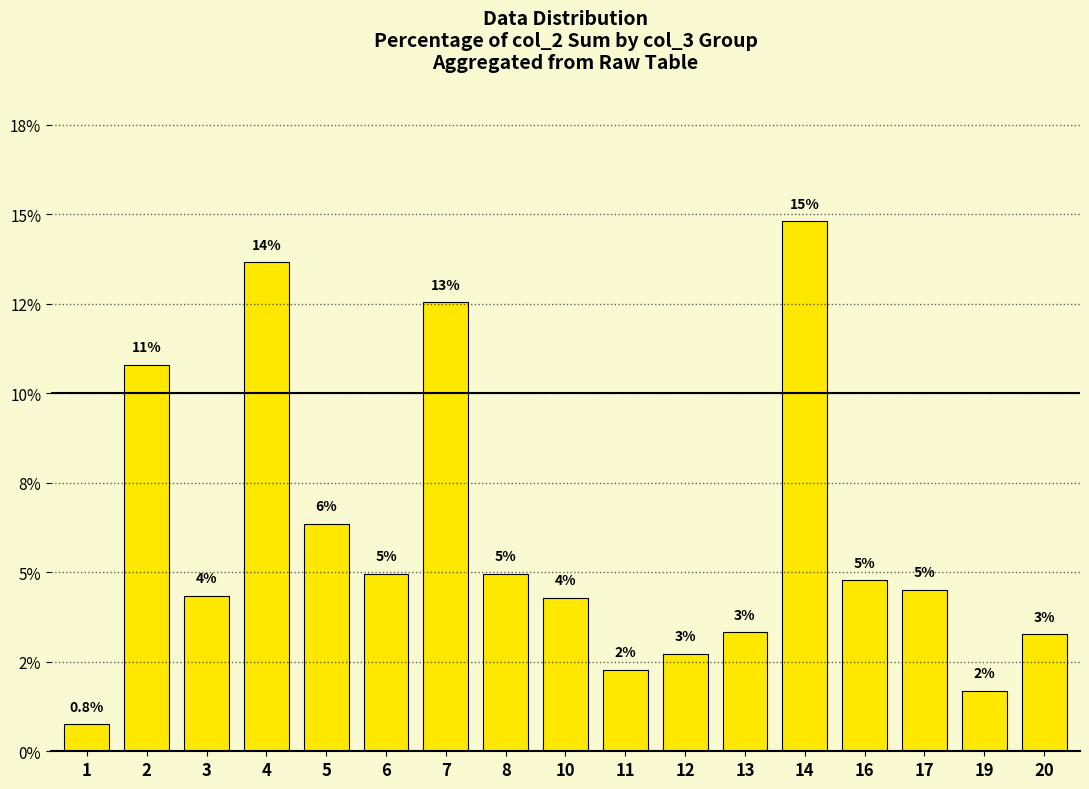

Does the chart contain any negative values?

No